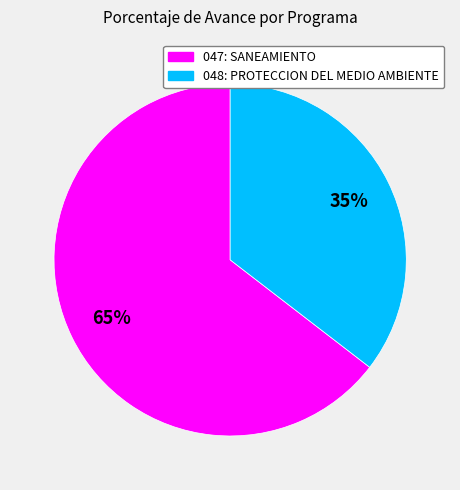

Rank the categories by value from lowest to highest.

048: PROTECCION DEL MEDIO AMBIENTE, 047: SANEAMIENTO